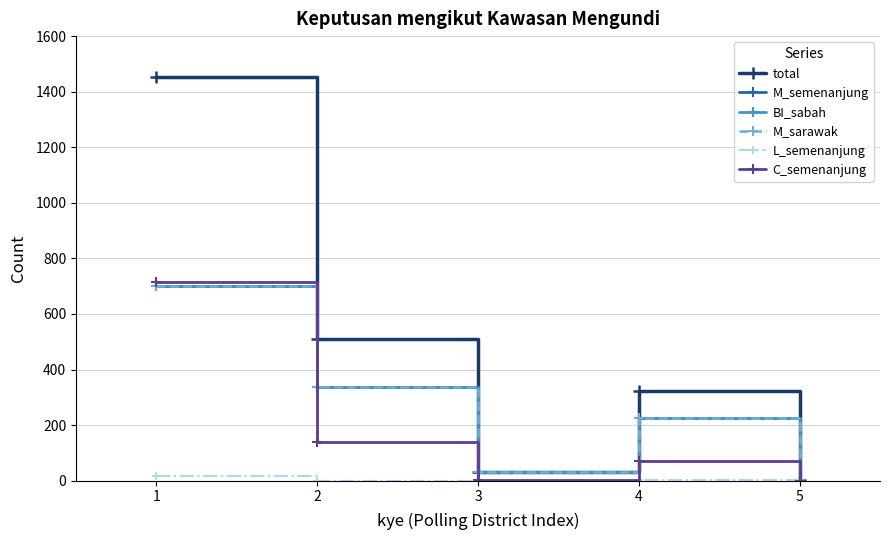

Reading left to right, extract all data points from this chart.

total: 1=1454	2=510	3=33	4=322	5=2
M_semenanjung: 1=699	2=338	3=30	4=225	5=2
BI_sabah: 1=700	2=338	3=30	4=226	5=2
M_sarawak: 1=699	2=338	3=30	4=225	5=2
L_semenanjung: 1=17	2=0	3=0	4=2	5=0
C_semenanjung: 1=716	2=139	3=2	4=70	5=0